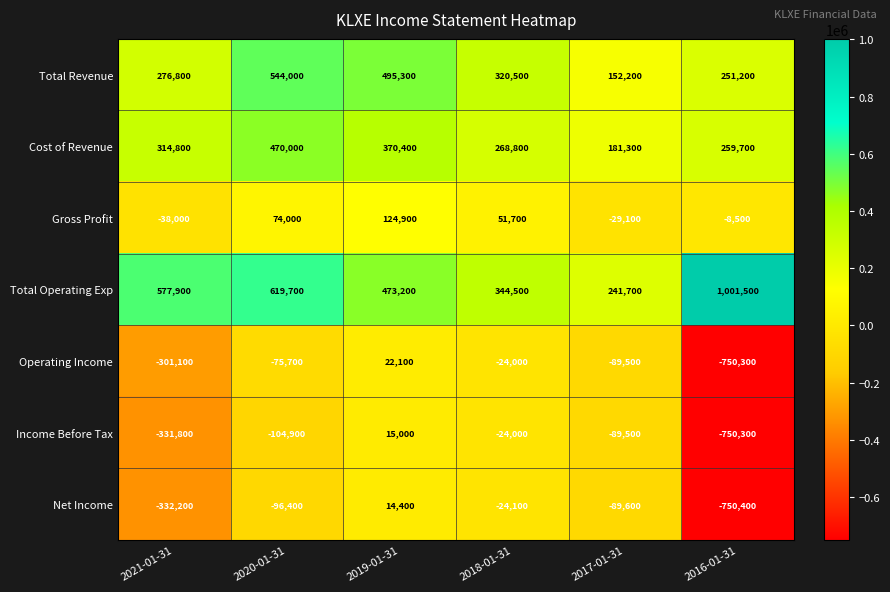

How many categories are shown in the chart?

6